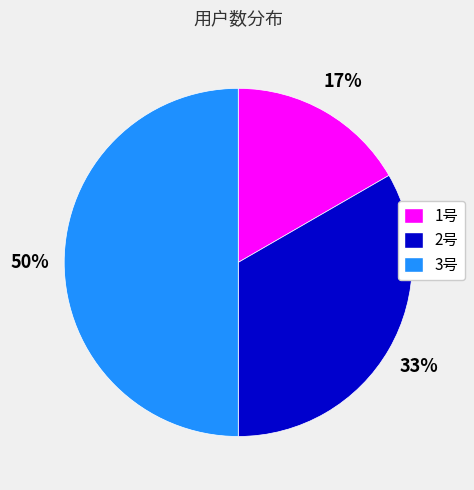

Is the sum of 3号 and 1号 greater than half?

Yes